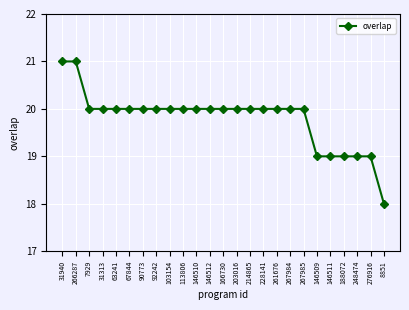

What position from the left is 92242?

8